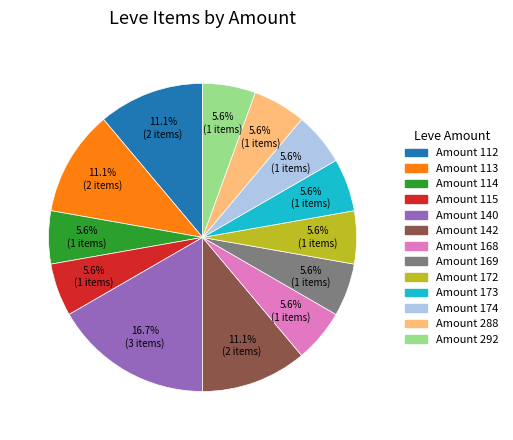

Is there a majority slice in this chart?

No